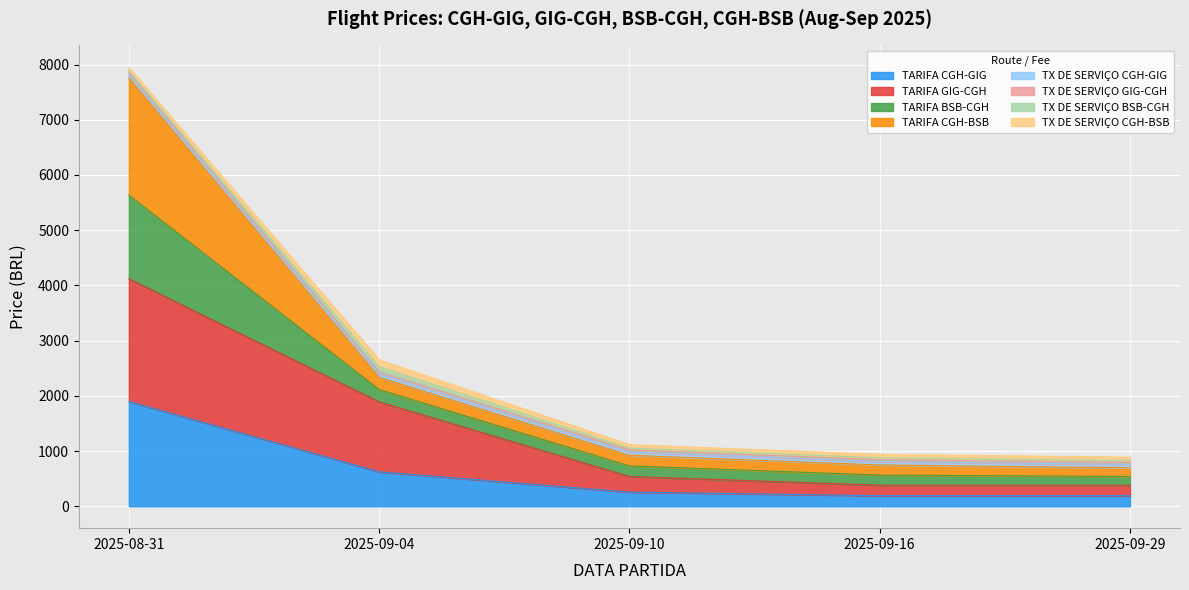

True or false: TARIFA BSB-CGH and TARIFA GIG-CGH cross at least once.

False